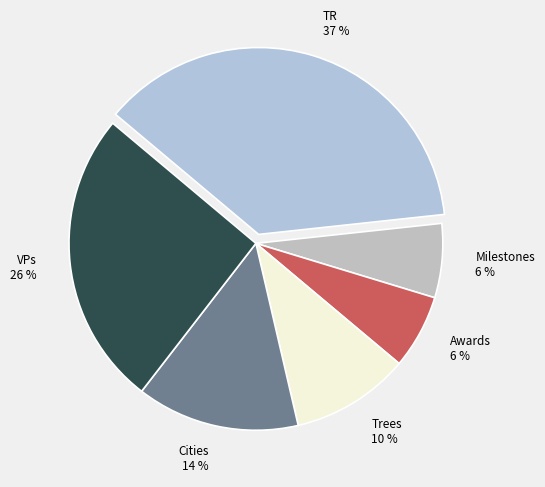

Count the number of slices in the pie.

6